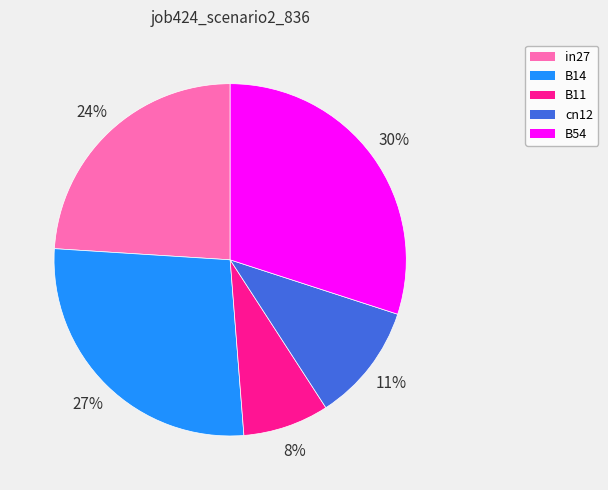

Which has a higher value, B14 or in27?

B14